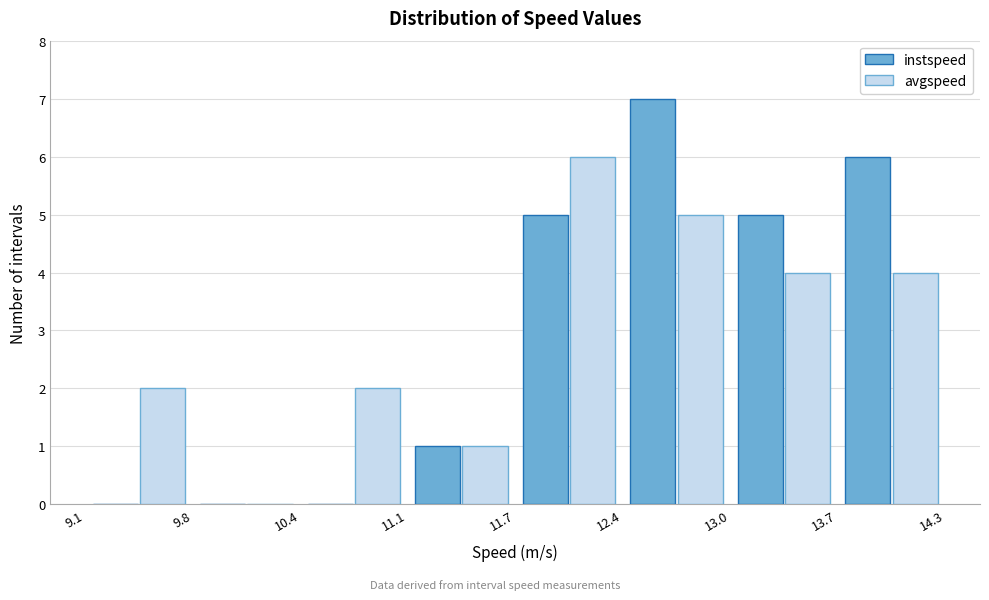

What is the height of the avgspeed bar covering 10.4 to 11.1 on the x-axis? The values are not printed on the chart, so give them approximately, as read against the axis.

2